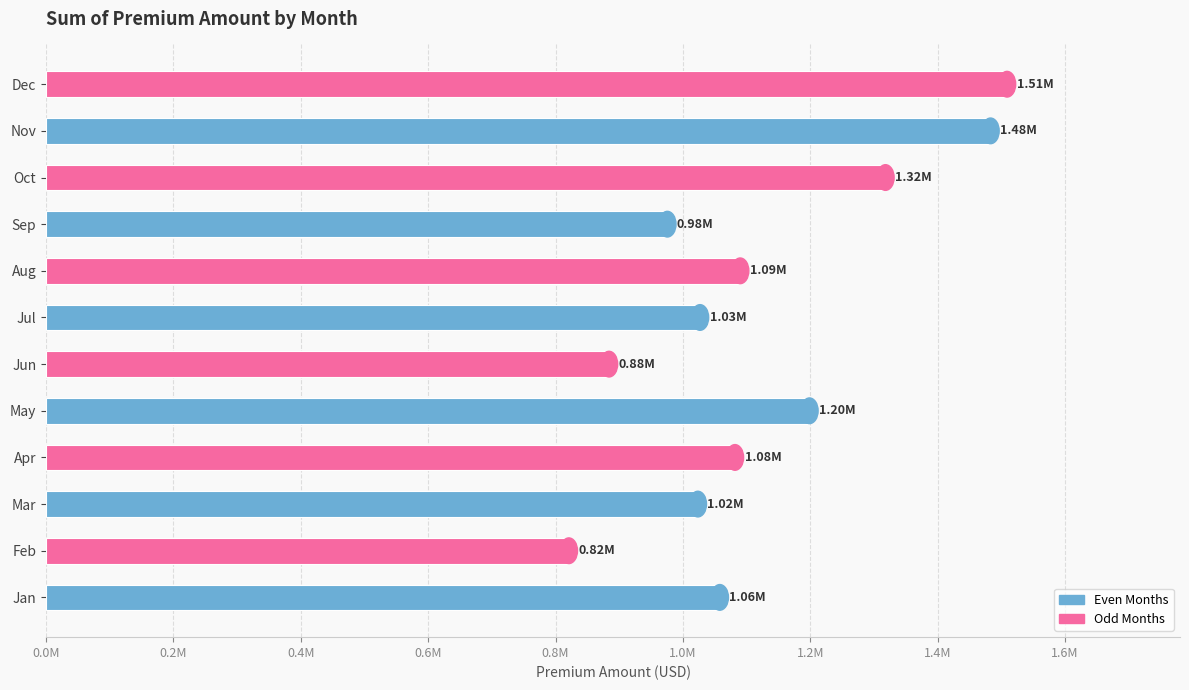

Are the bars horizontal?

Yes